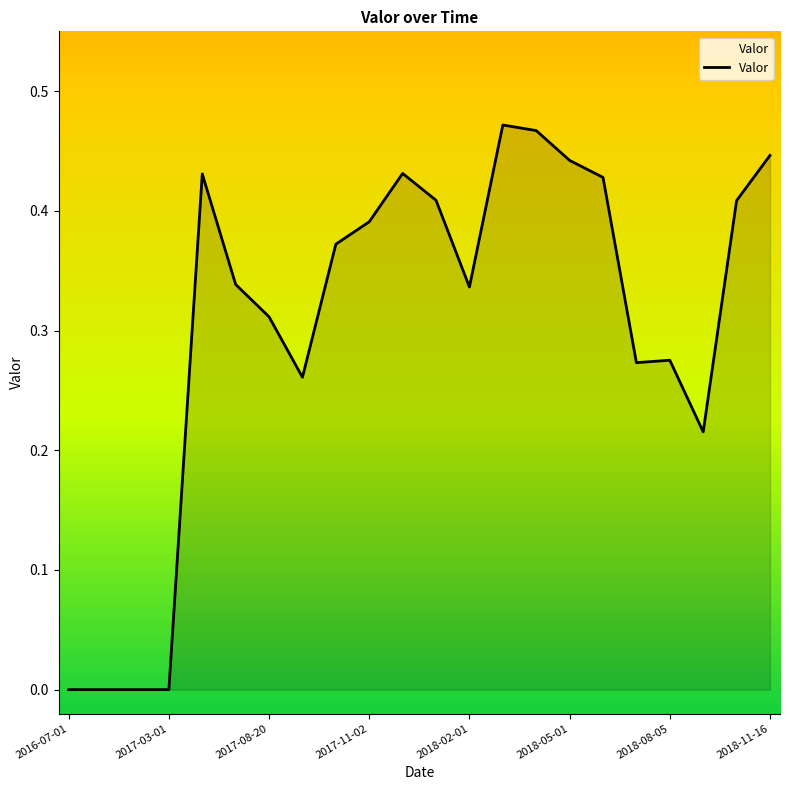

Is this an area chart (filled region under the line)?

Yes